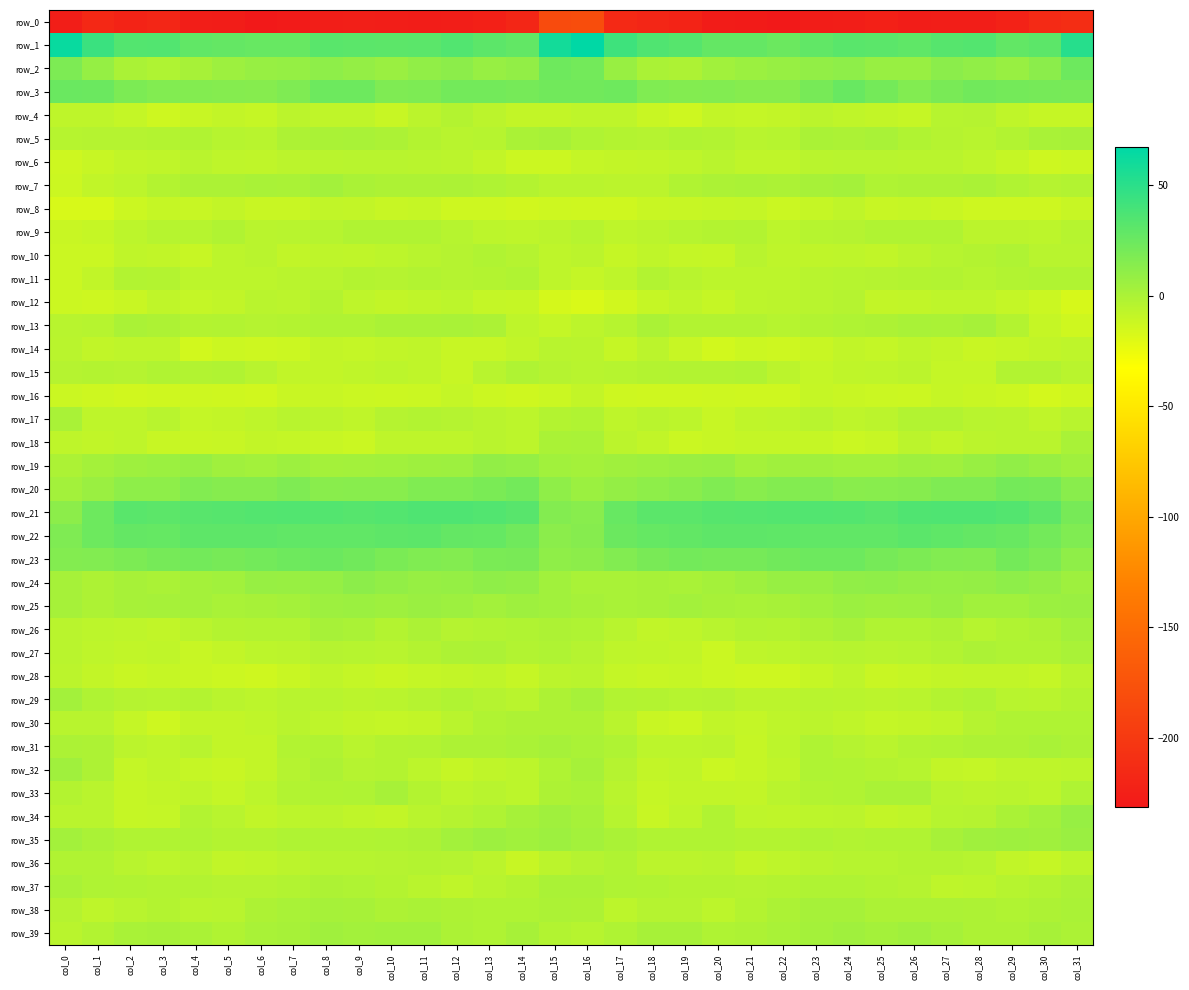

Is the value of row_28 at col_29 greater than the value of row_30 at col_25?

Yes